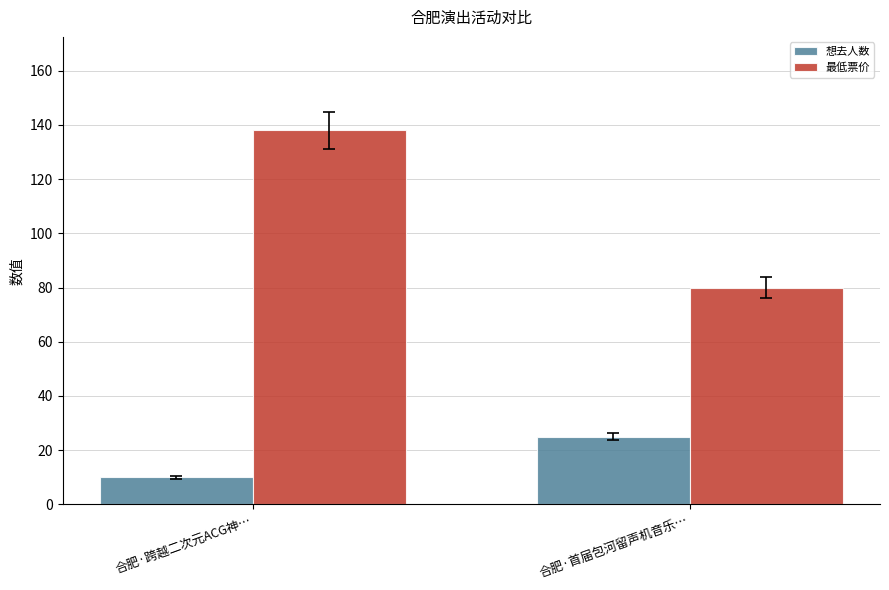

What is the label of the 1st bar from the right?

合肥·首届包河留声机音乐…